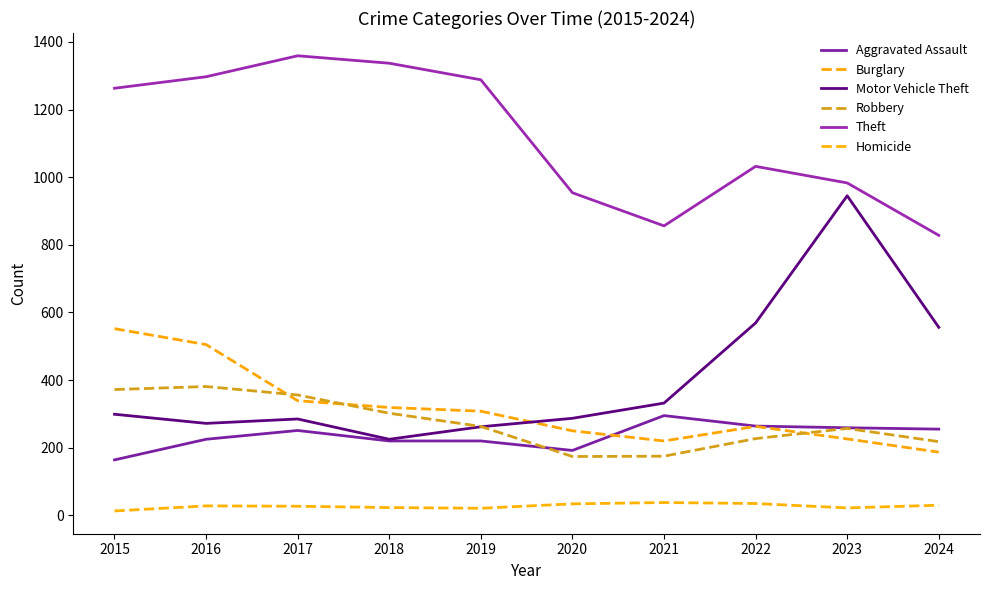

What is the sum of the Motor Vehicle Theft values at 2021 and 2024?

888